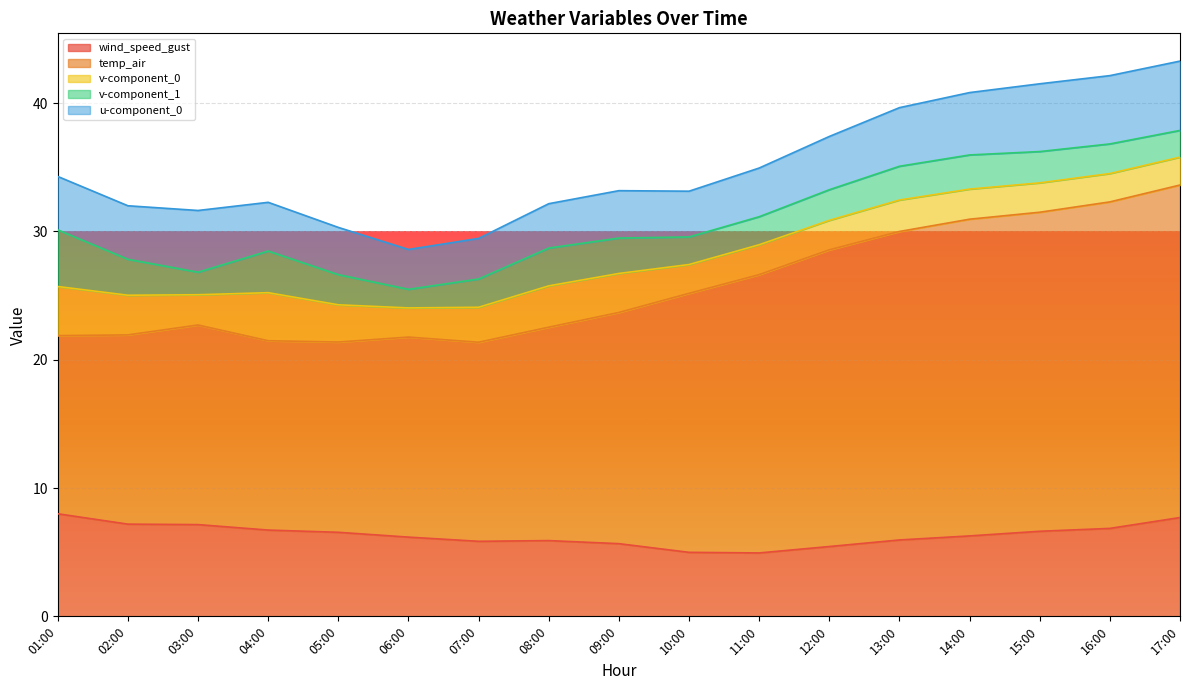

What is the total value across all series at 16:00?

42.1